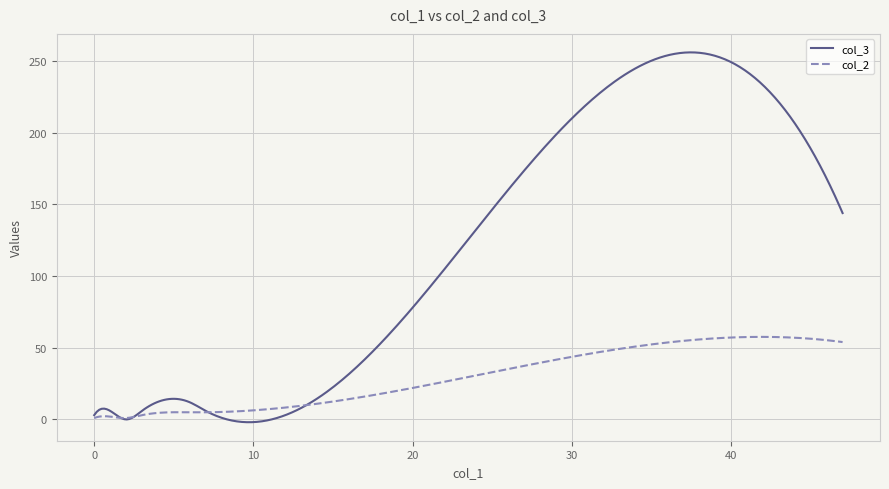

Which series has the widest spread of values?

col_3